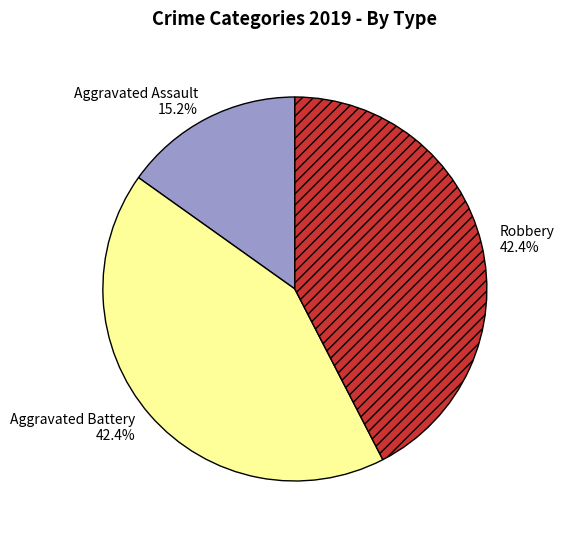

What is the ratio of the value at Robbery to the value at Aggravated Assault?

2.8